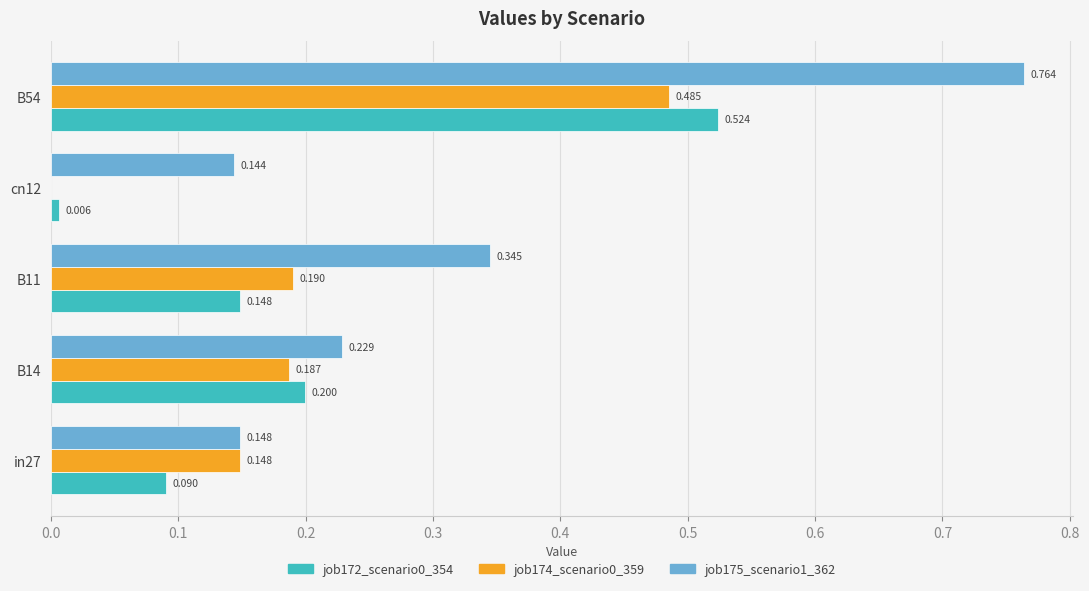

Is the value of job172_scenario0_354 at B14 greater than the value of job174_scenario0_359 at B14?

Yes